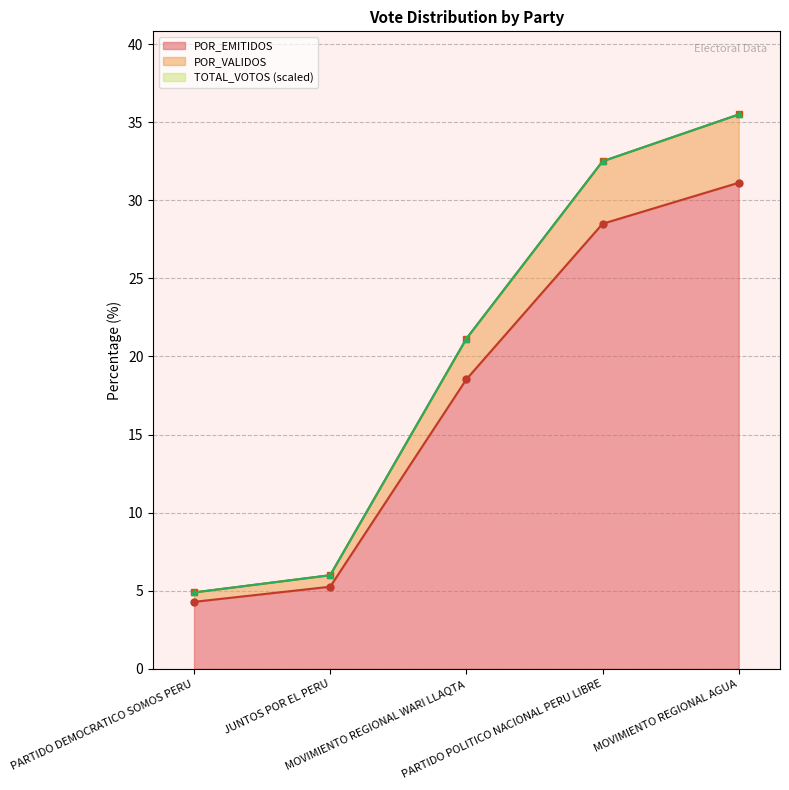

Reading right to left, extract all data points from this chart.

TOTAL_VOTOS: MOVIMIENTO REGIONAL AGUA=35.5	PARTIDO POLITICO NACIONAL PERU LIBRE=32.5	MOVIMIENTO REGIONAL WARI LLAQTA=21.1	JUNTOS POR EL PERU=6.0	PARTIDO DEMOCRATICO SOMOS PERU=4.9
POR_VALIDOS: MOVIMIENTO REGIONAL AGUA=35.5	PARTIDO POLITICO NACIONAL PERU LIBRE=32.5	MOVIMIENTO REGIONAL WARI LLAQTA=21.1	JUNTOS POR EL PERU=6.0	PARTIDO DEMOCRATICO SOMOS PERU=4.9
POR_EMITIDOS: MOVIMIENTO REGIONAL AGUA=31.1	PARTIDO POLITICO NACIONAL PERU LIBRE=28.5	MOVIMIENTO REGIONAL WARI LLAQTA=18.5	JUNTOS POR EL PERU=5.3	PARTIDO DEMOCRATICO SOMOS PERU=4.3